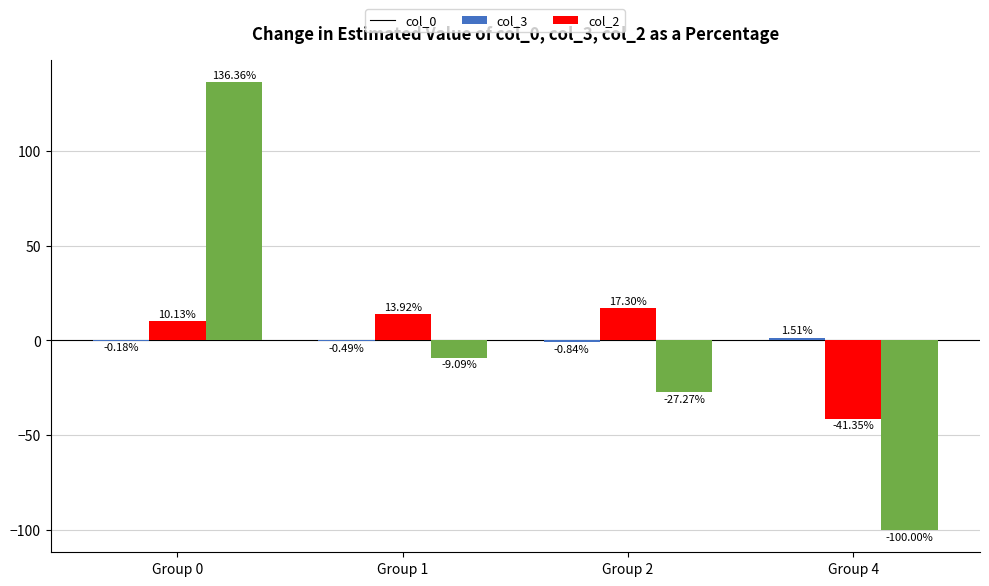

What is the sum of the col_3 values at Group 0 and Group 2?

27.4